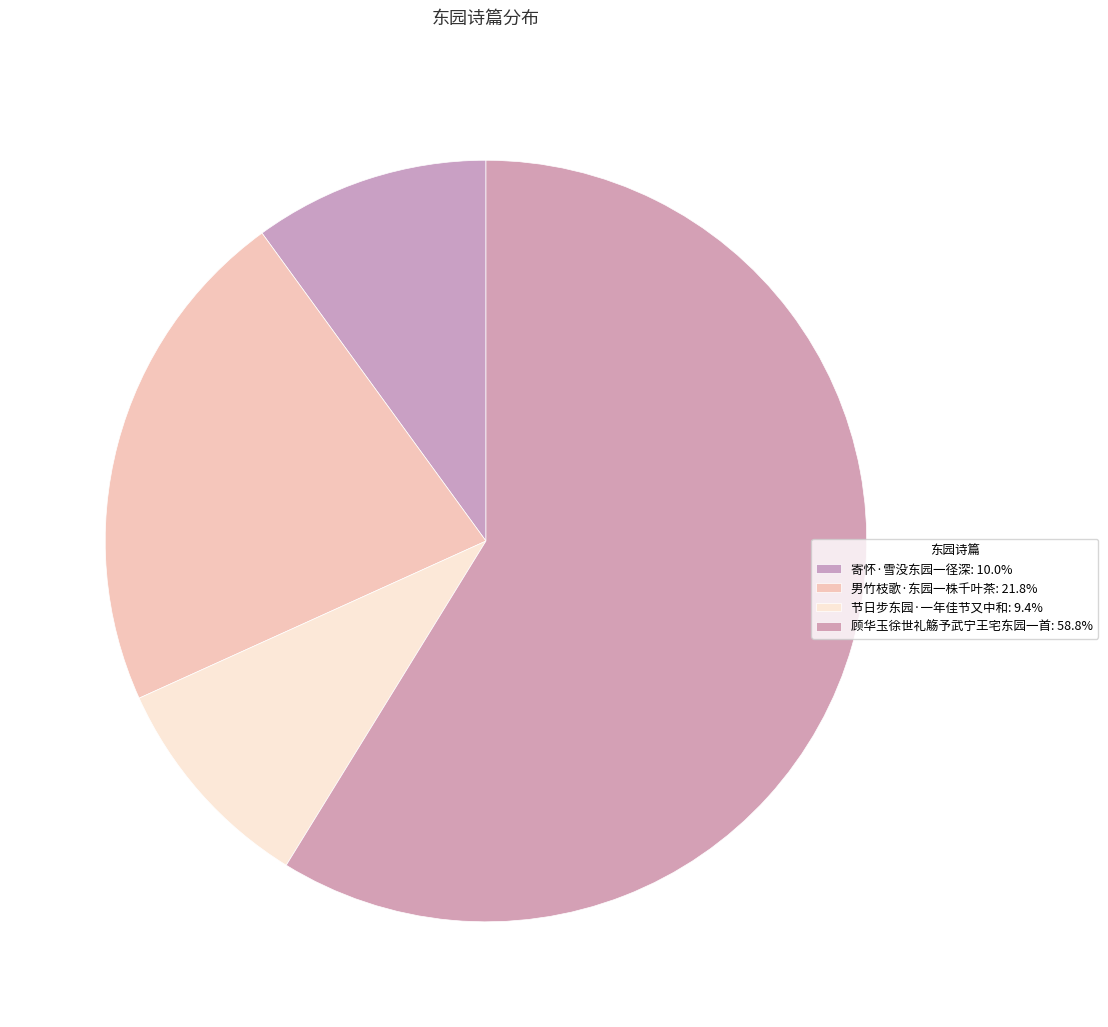

Which has a higher value, 节日步东园·一年佳节又中和 or 寄怀·雪没东园一径深?

寄怀·雪没东园一径深